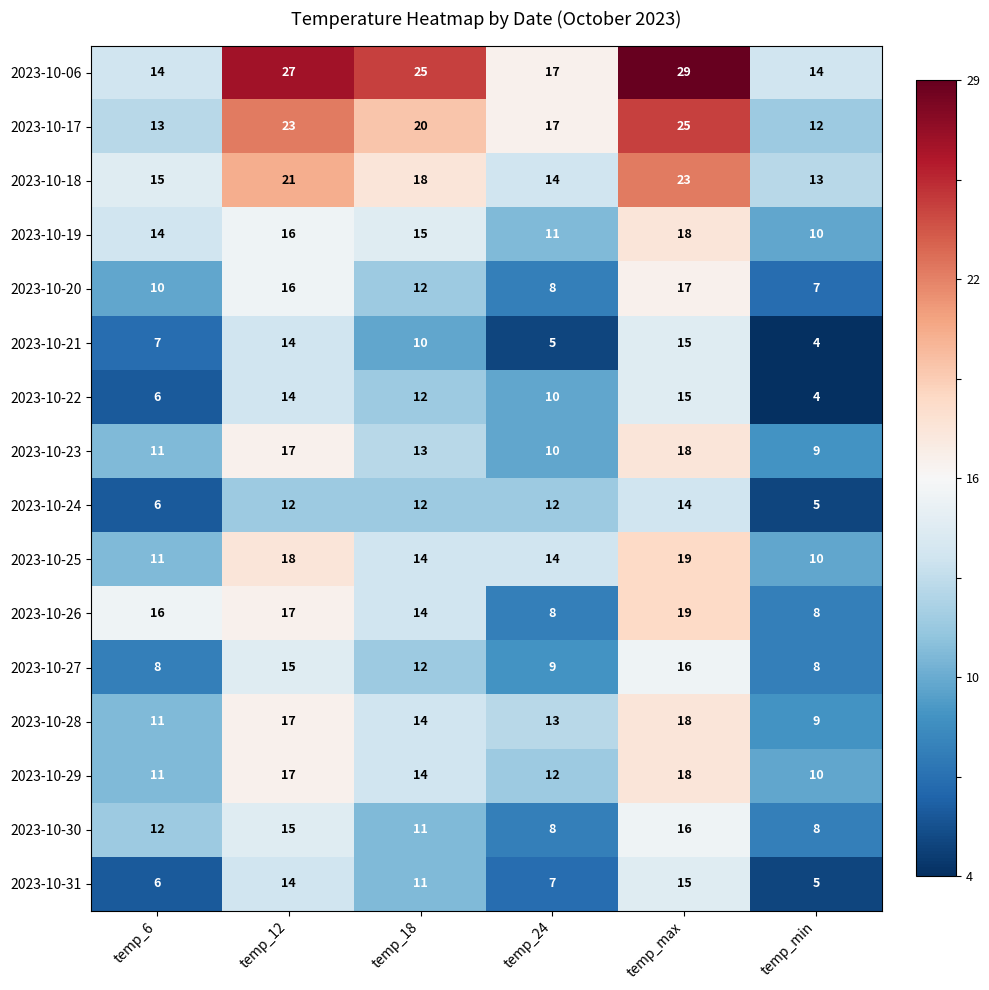

Is it true that 2023-10-24 equals 12 at temp_12?

True